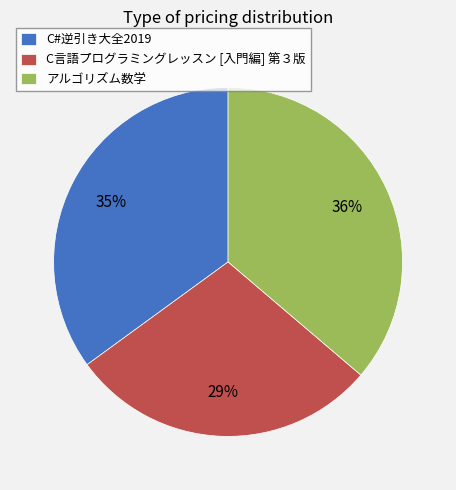

Does C言語プログラミングレッスン [入門編] 第３版 represent more than half of the total?

No